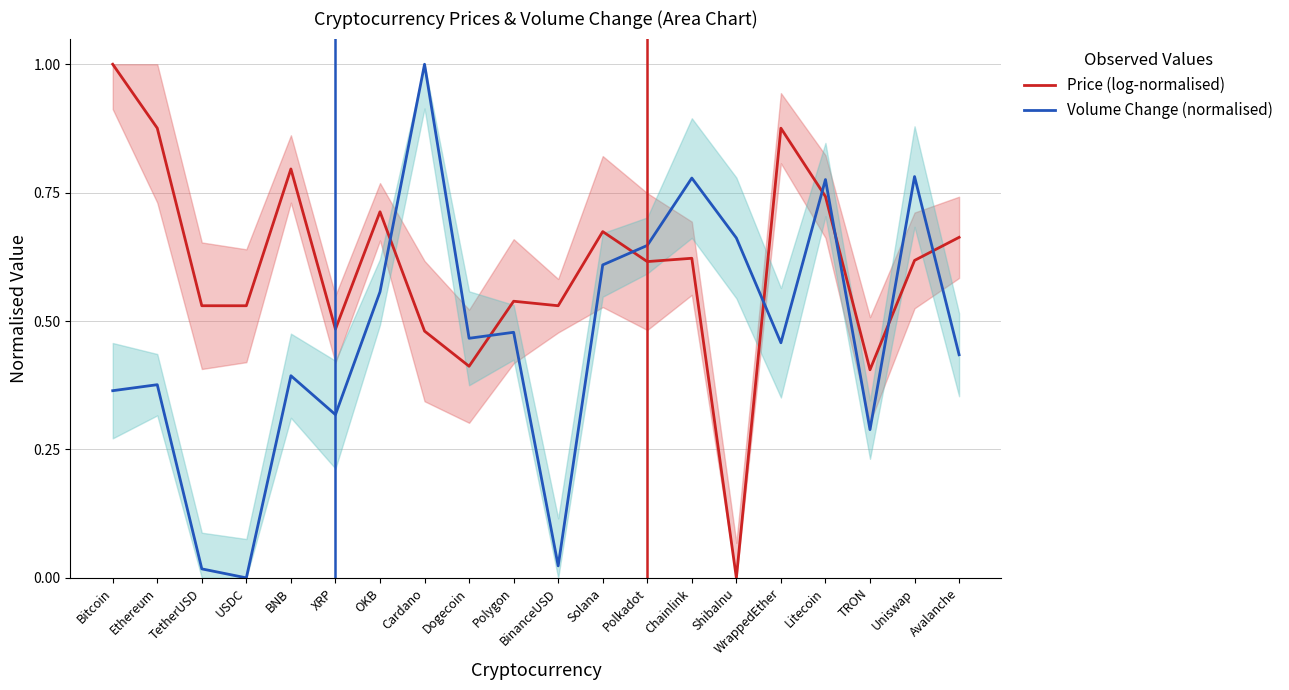

Which series has the largest total across all categories?

Price (log-normalised)